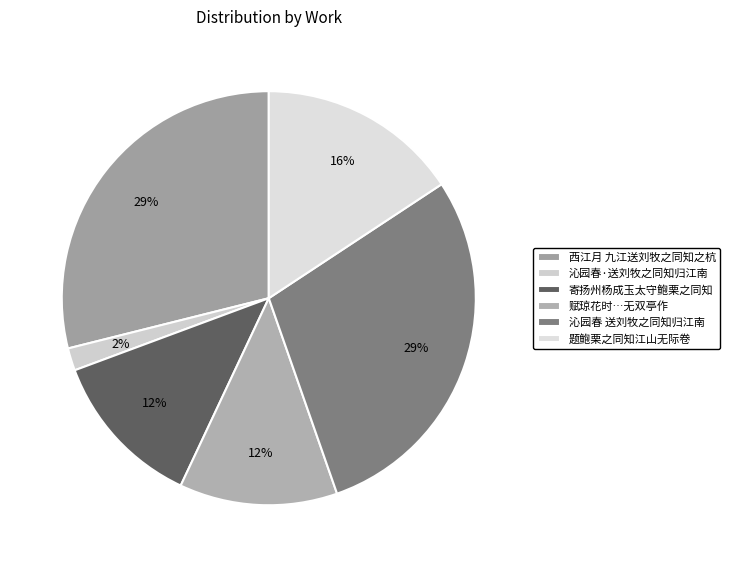

Does any single category account for the majority?

No